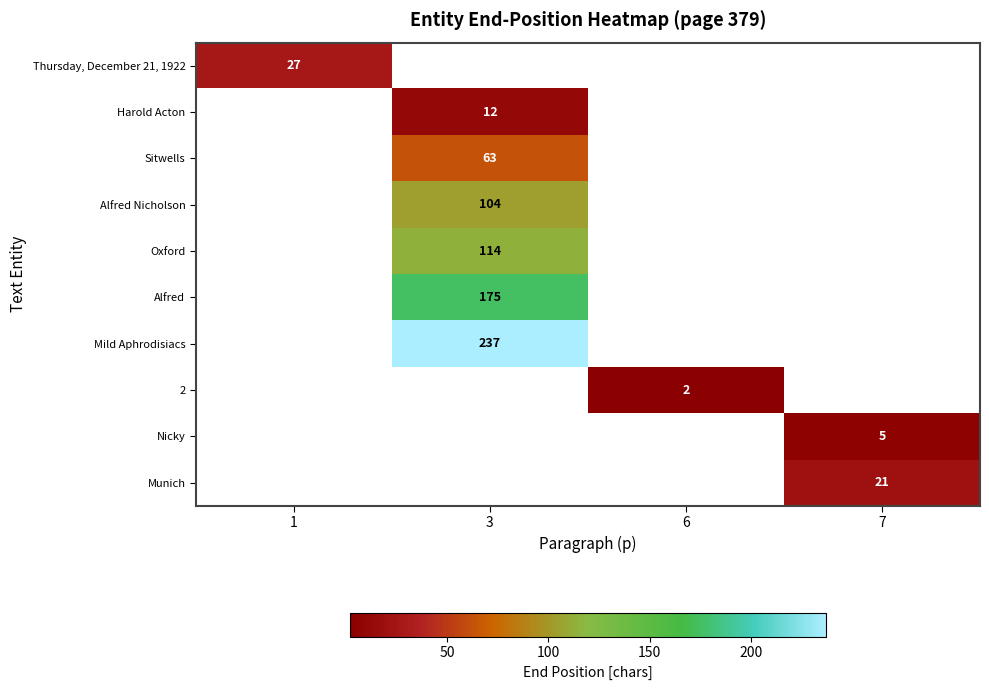

Count the number of data series in this chart.

10